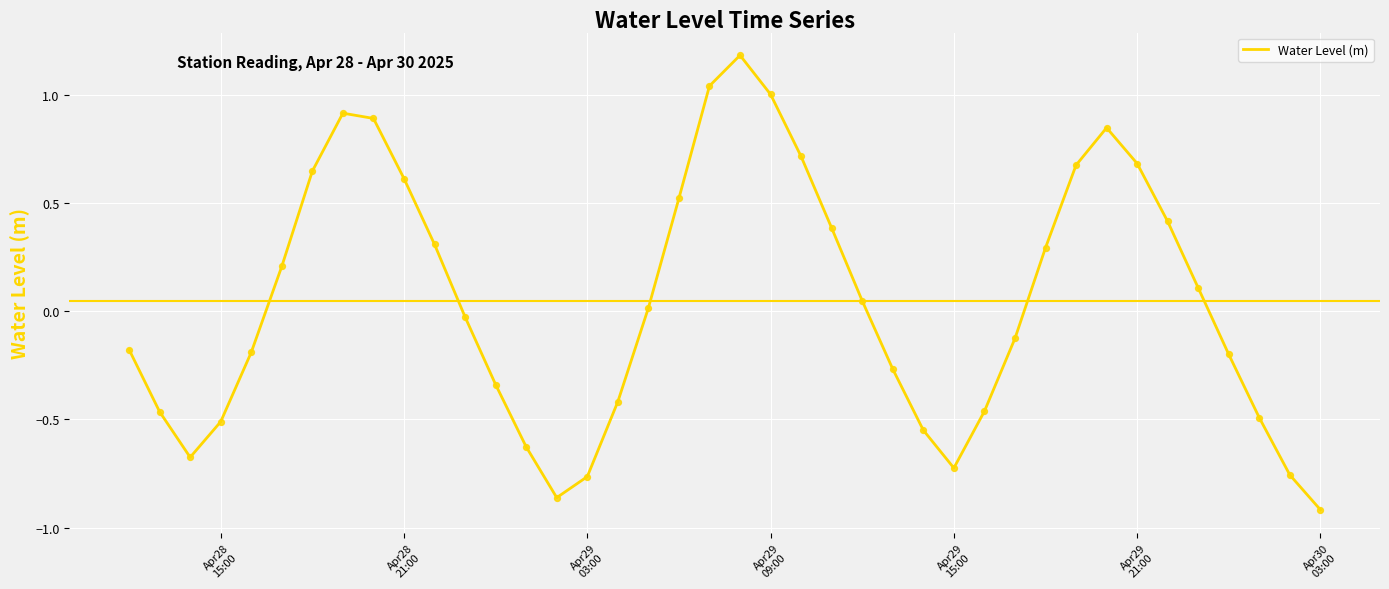

What is the maximum value shown in the chart?

1.2